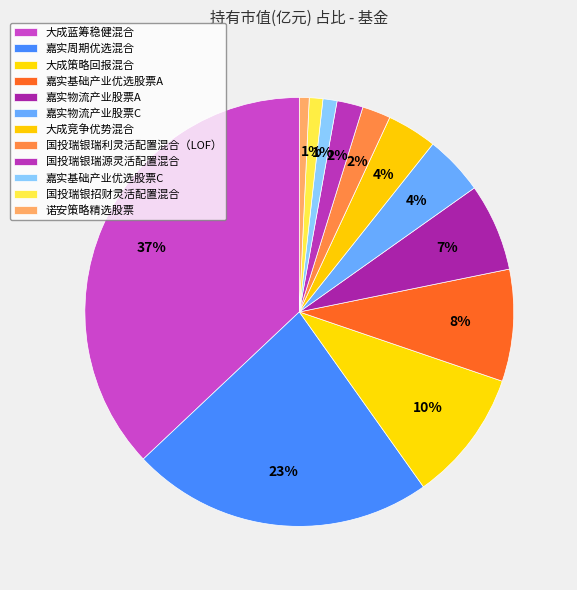

Which category has the smallest portion of the pie?

诺安策略精选股票